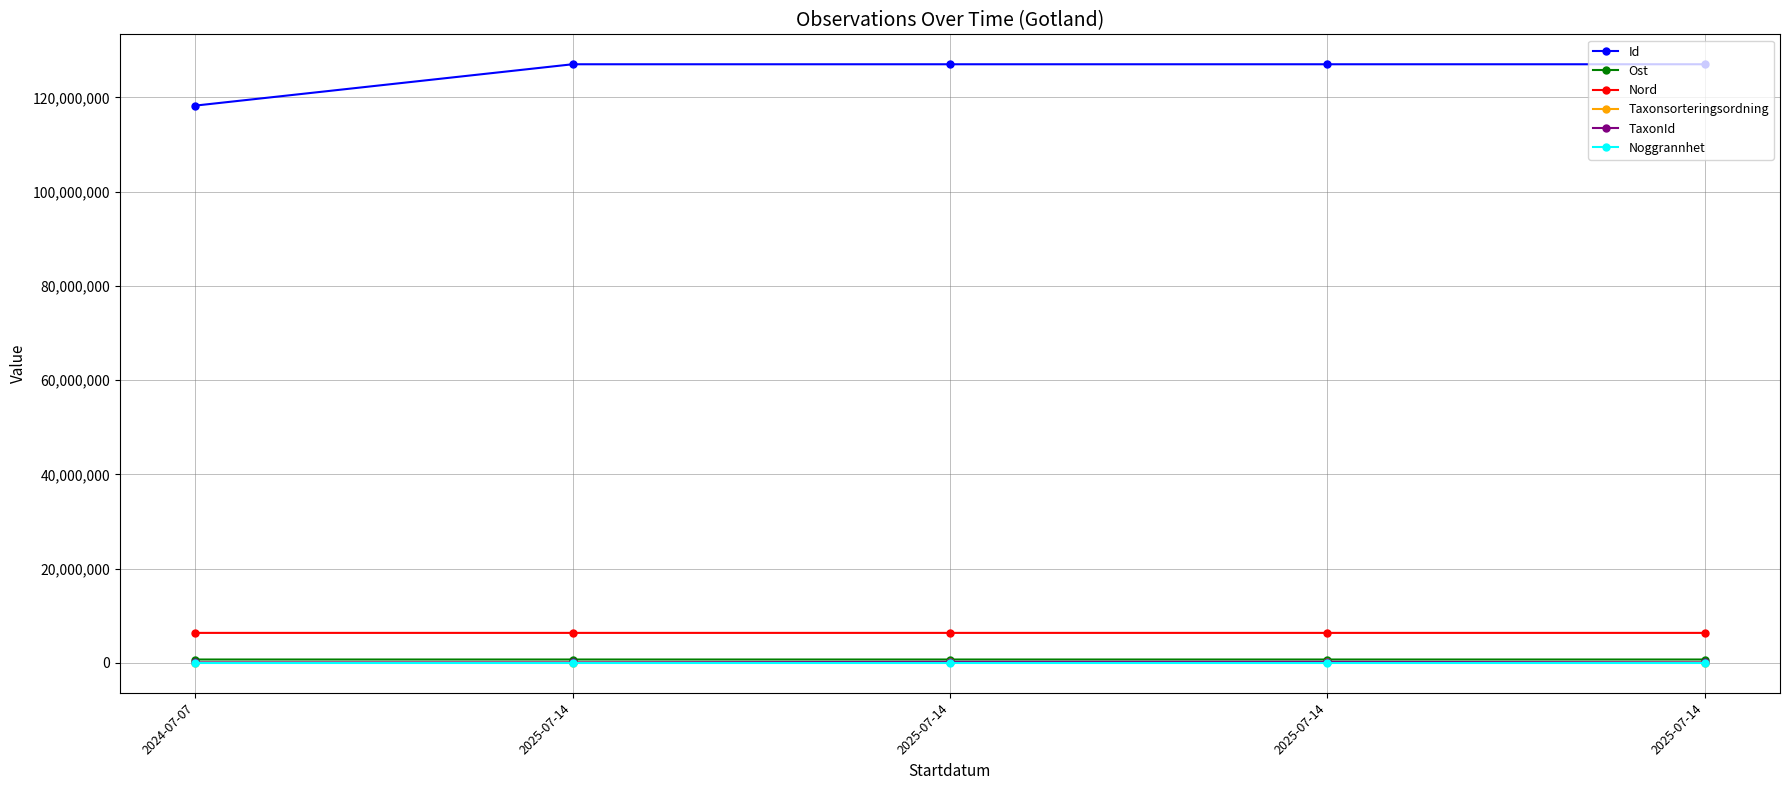

Reading right to left, transcribe all the data shown in this chart.

Id: 127048897	127048966	127048974	127048898	118273324
Ost: 720397	720405	720365	720355	720364
Nord: 6369194	6369211	6369263	6369259	6369292
Taxonsorteringsordning: 57660	98434	109283	57660	42955
TaxonId: 100049	219798	220299	100049	101242
Noggrannhet: 5	10	5	5	15